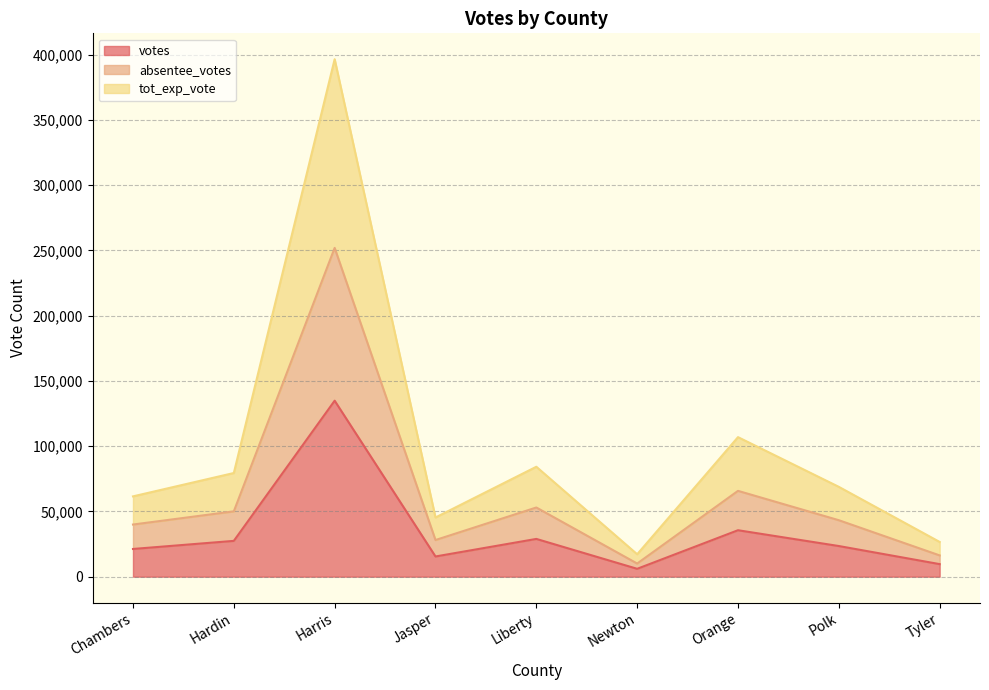

What is the average value of the votes series?

33616